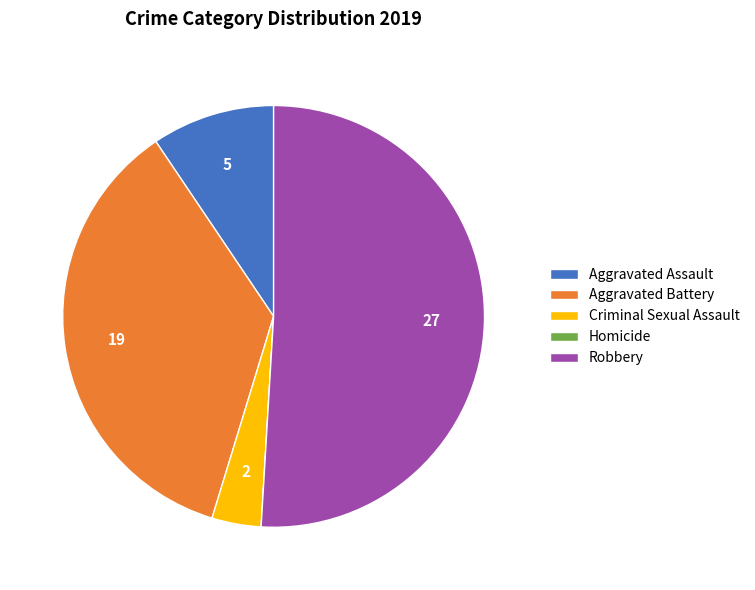

Does Robbery account for over 50% of the chart?

Yes